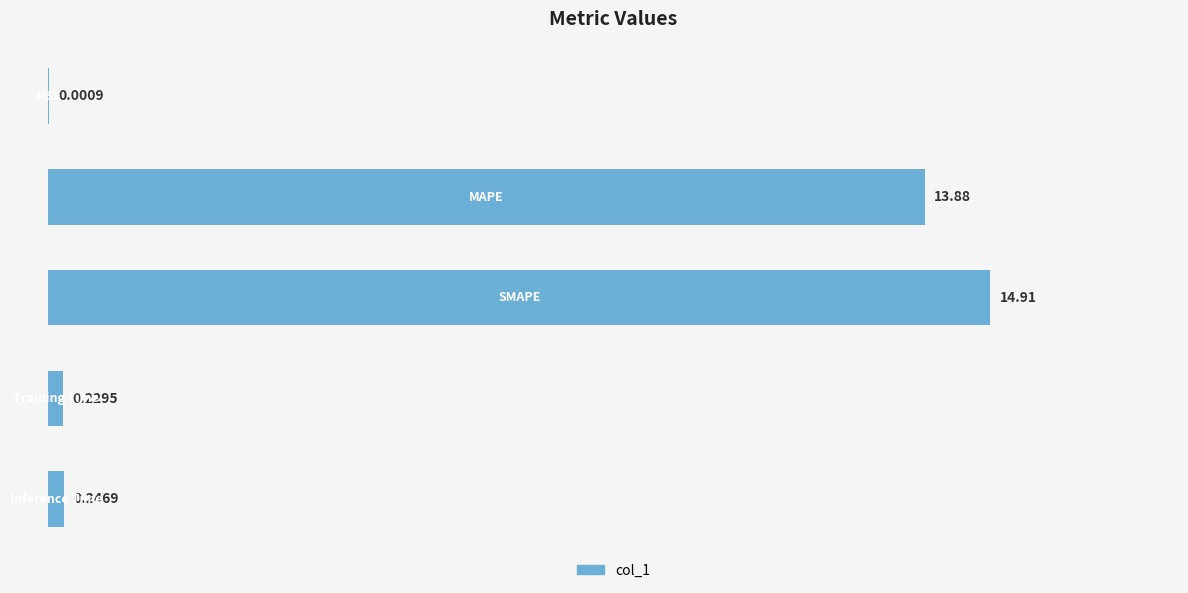

What is the sum of all values?

29.3